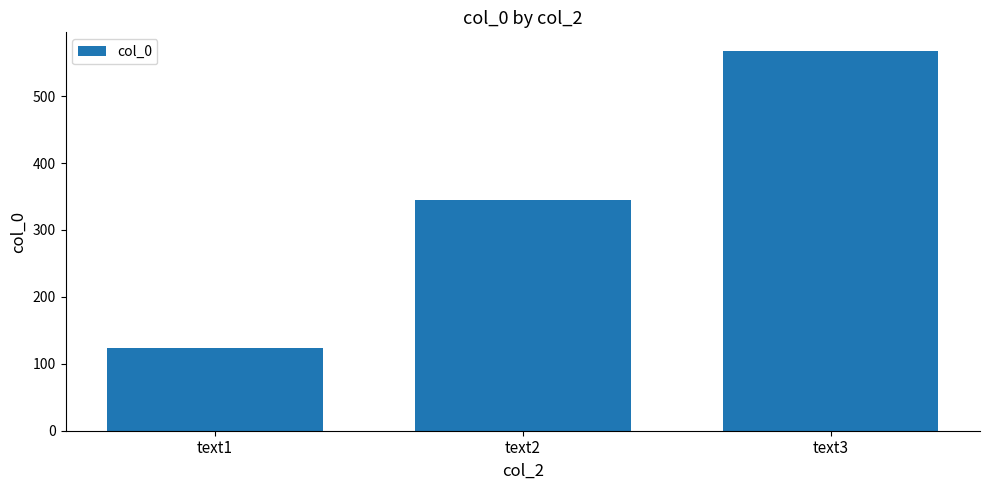

Reading left to right, transcribe all the data shown in this chart.

text1=123	text2=345	text3=567